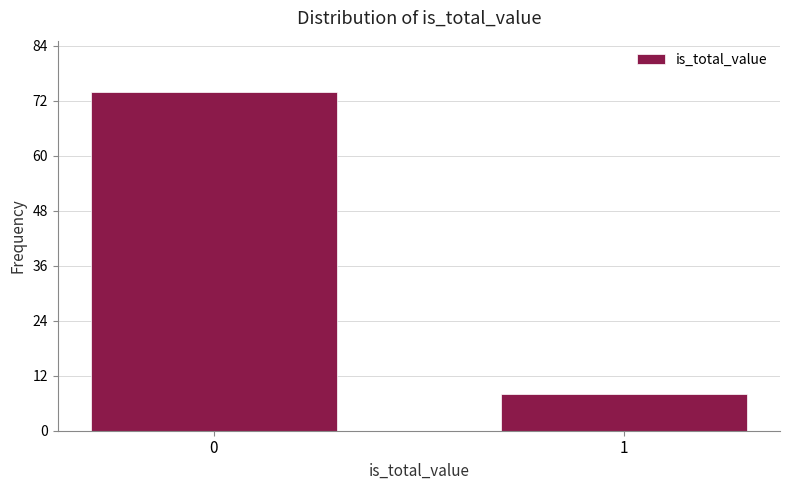

Reading left to right, transcribe all the data shown in this chart.

74	8